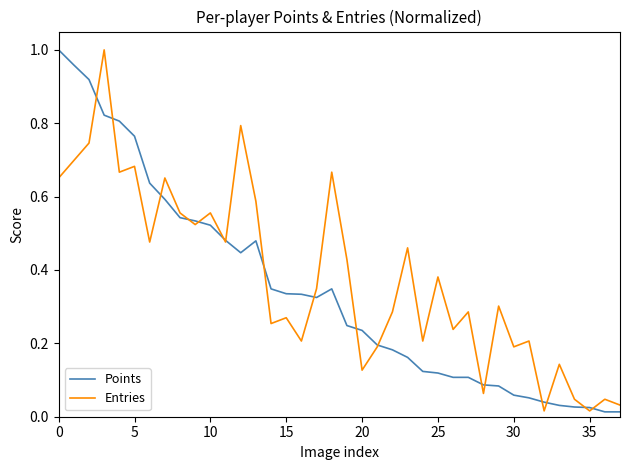

In Points, how many points are lower than both neighbors (excluding endpoints)?

2